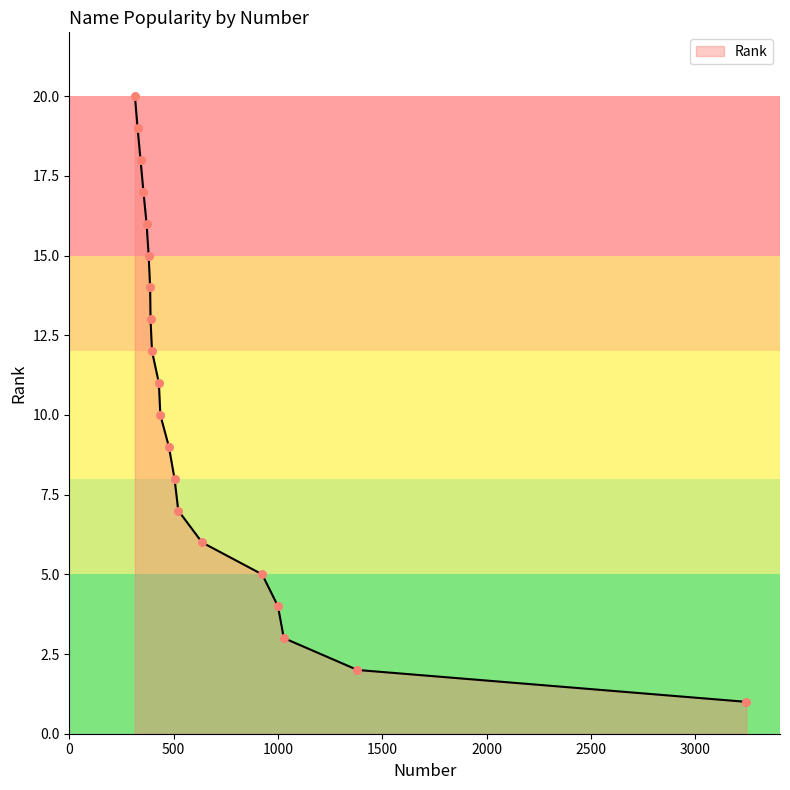

What is the difference between the maximum and minimum values?

19